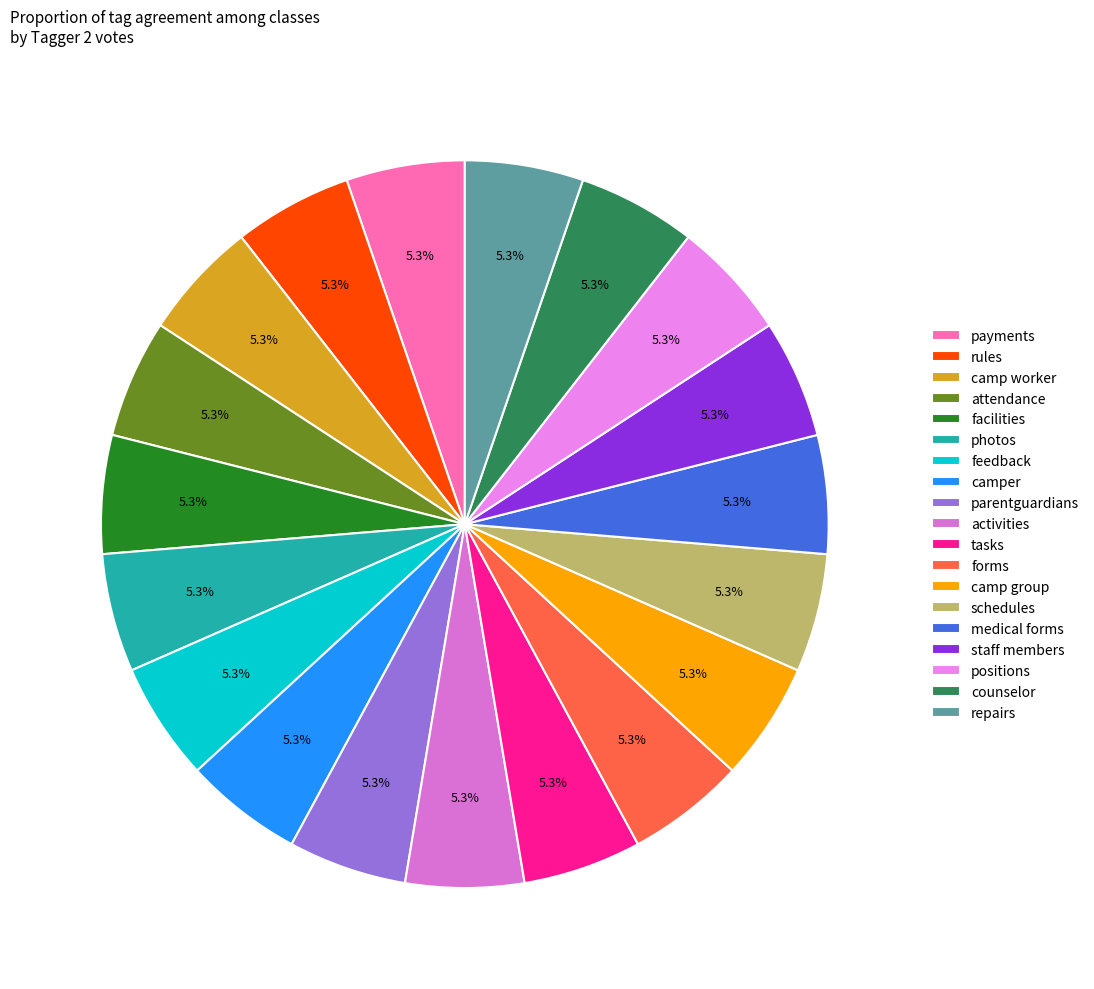

Does any single category account for the majority?

No